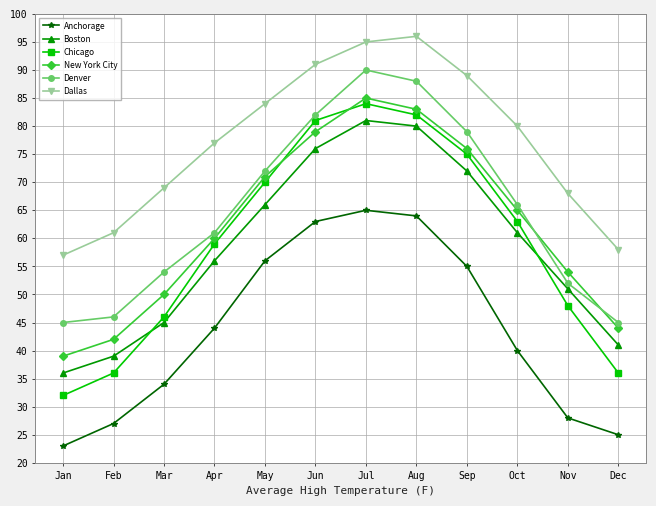

Where is New York City nearest to the value 62?

Apr